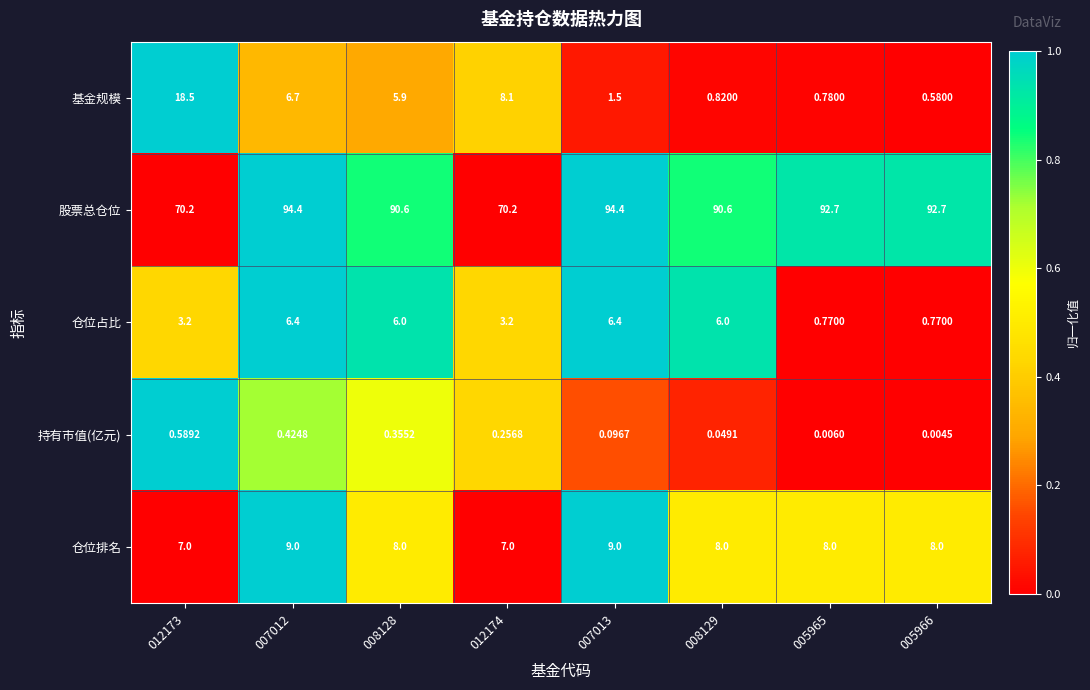

Rank the series by their maximum value, from lowest to highest.

持有市值(亿元), 仓位占比, 仓位排名, 基金规模, 股票总仓位